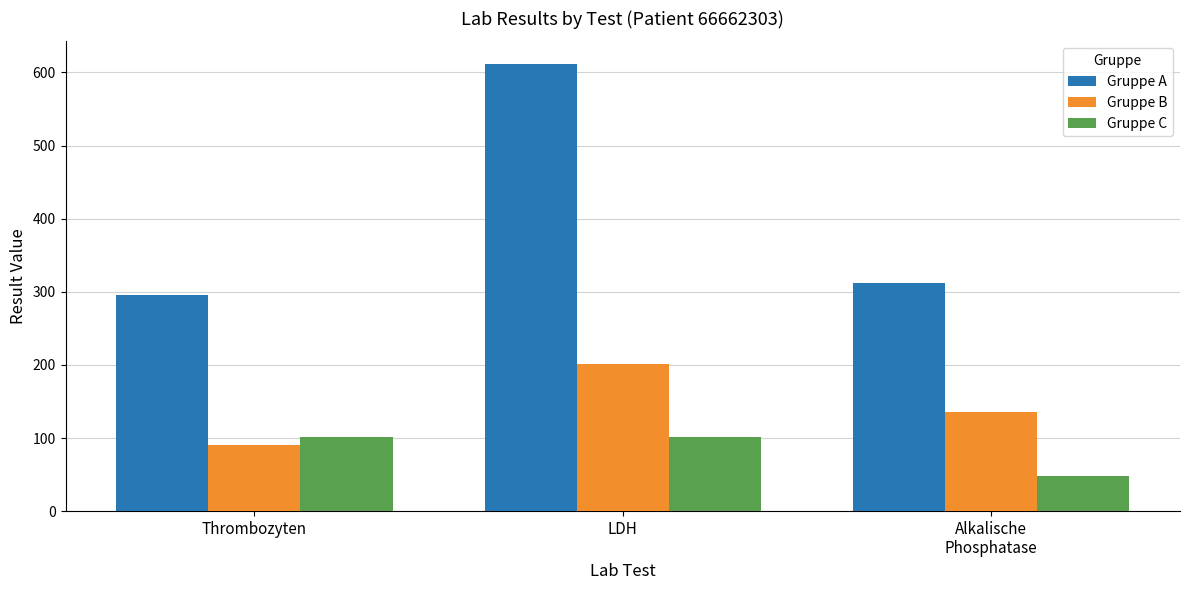

Is it true that Gruppe B equals 135 at Alkalische
Phosphatase?

True